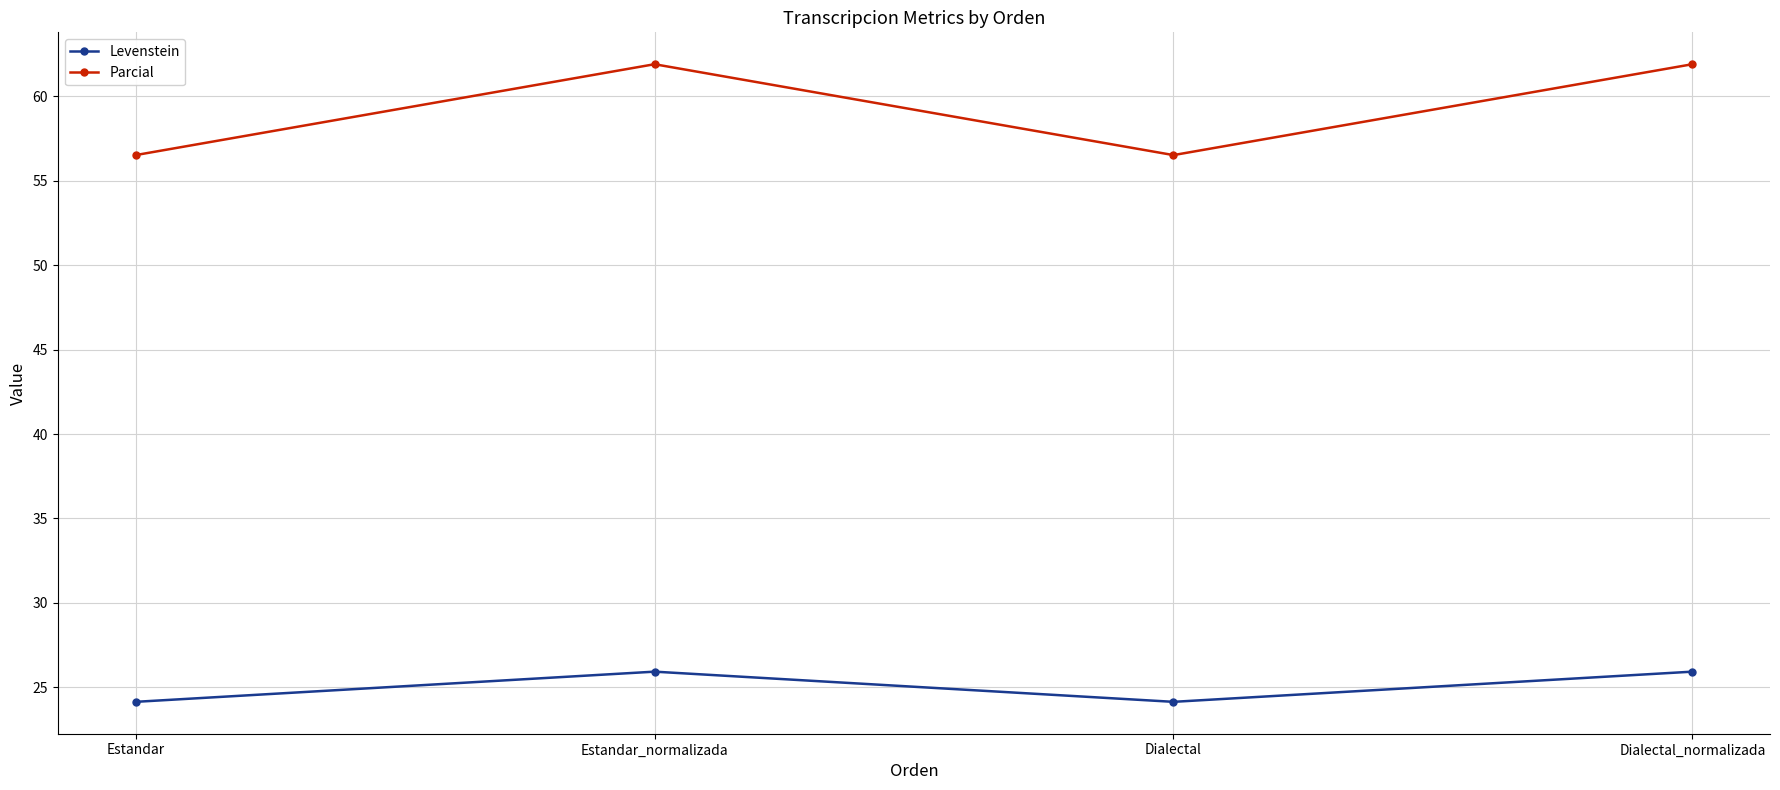

Which series has the widest spread of values?

Parcial